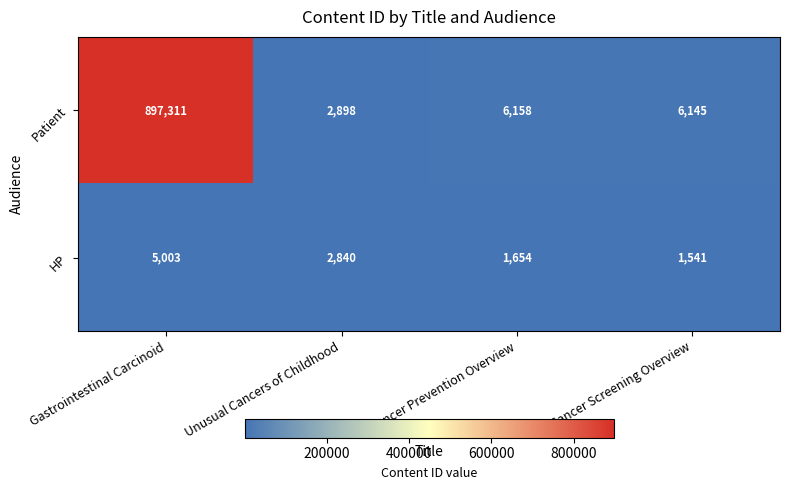

At which label is Patient closest to 450104?

Cancer Prevention Overview